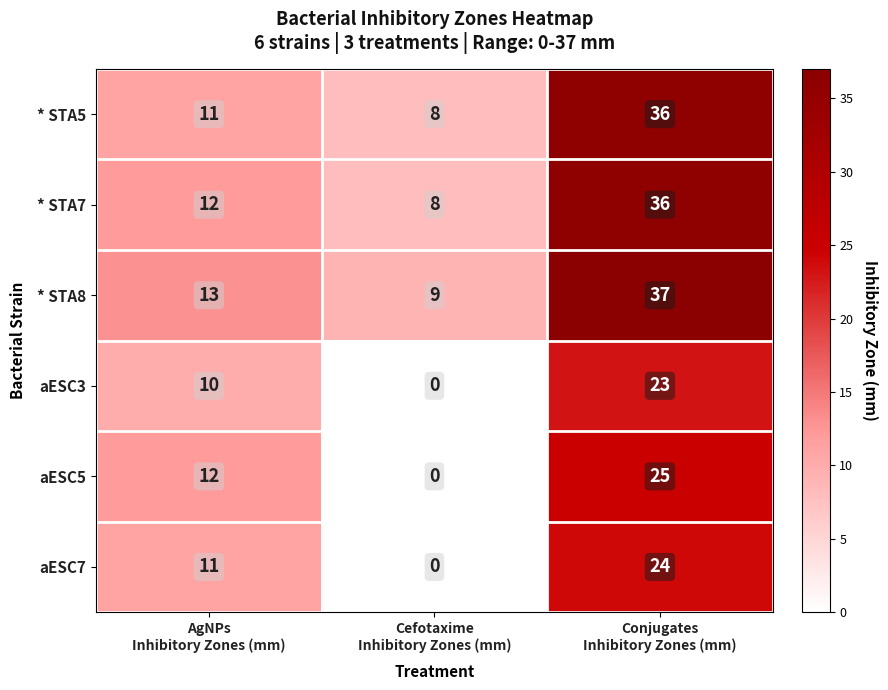

What is the average value of the * STA8 series?

20